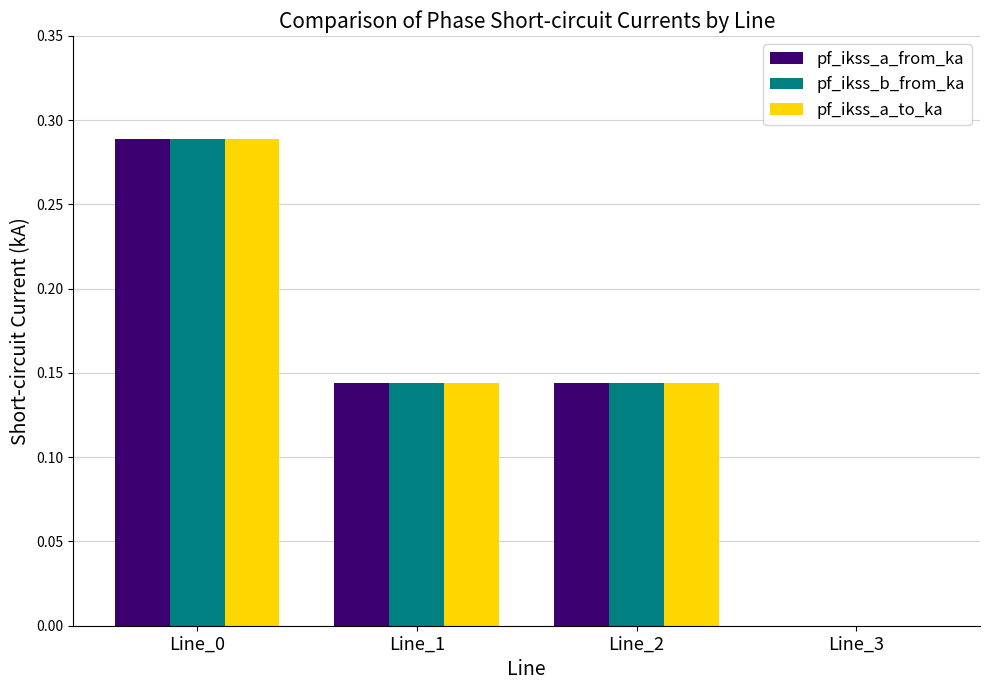

Which series has the widest spread of values?

pf_ikss_b_from_ka